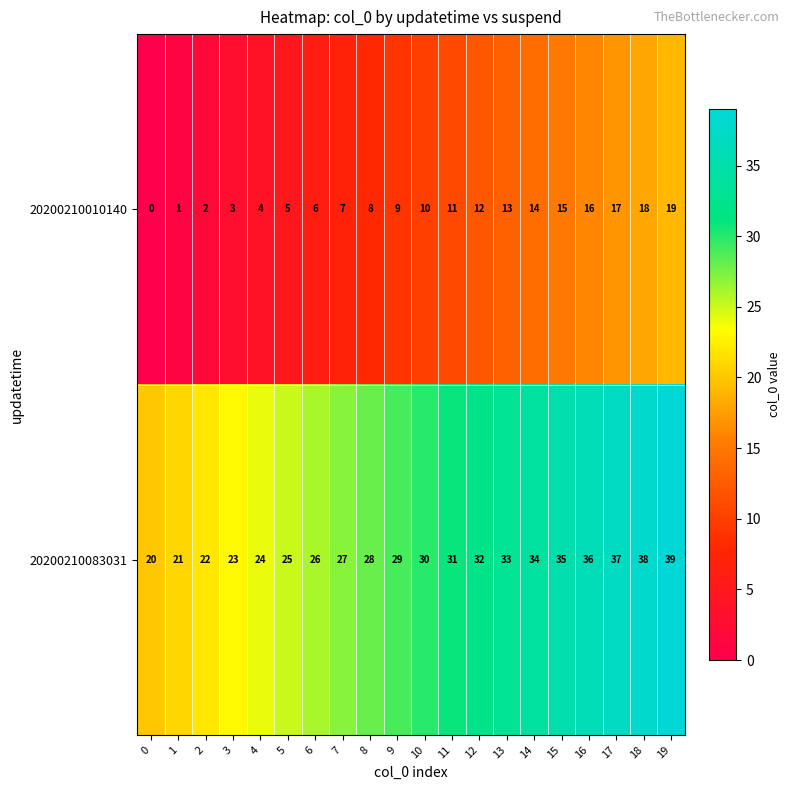

Which category has the highest value across all series?

19